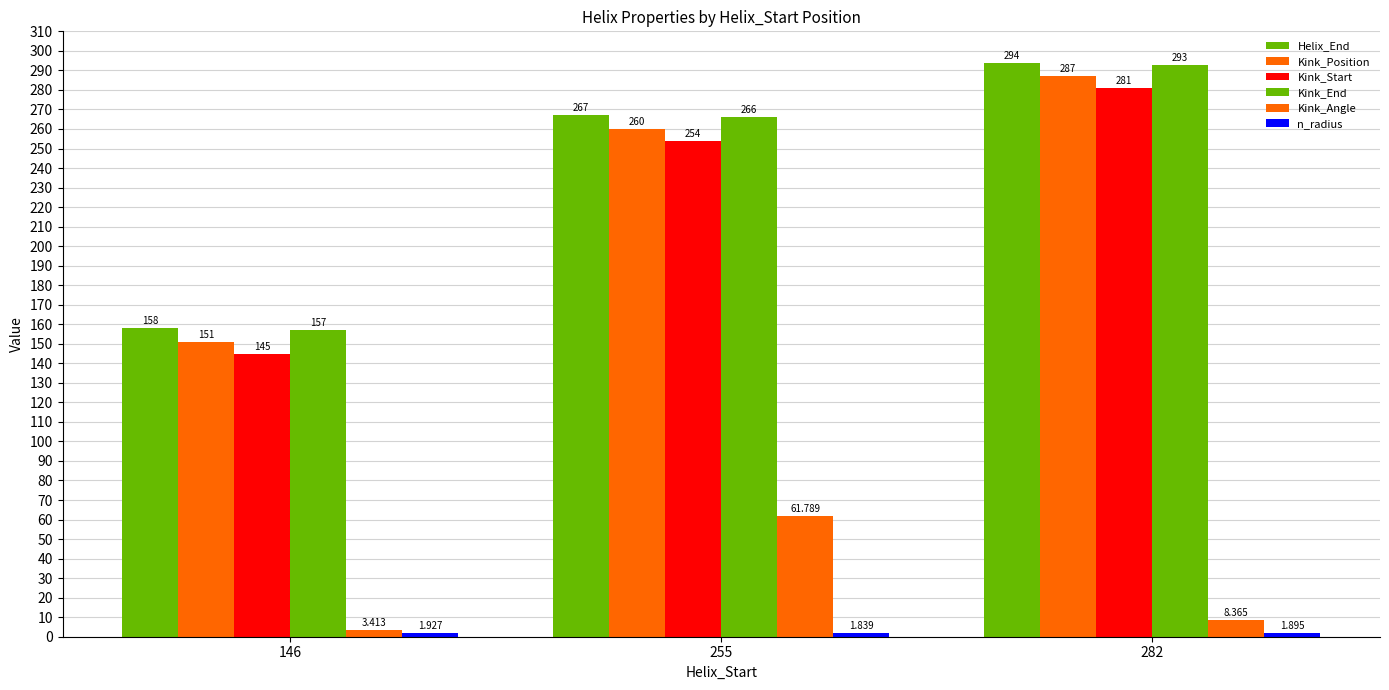

How many categories are shown in the chart?

3